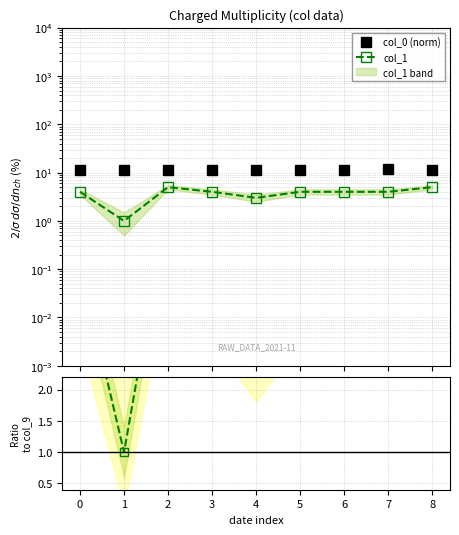

Between 8 and 2, which is larger?

8